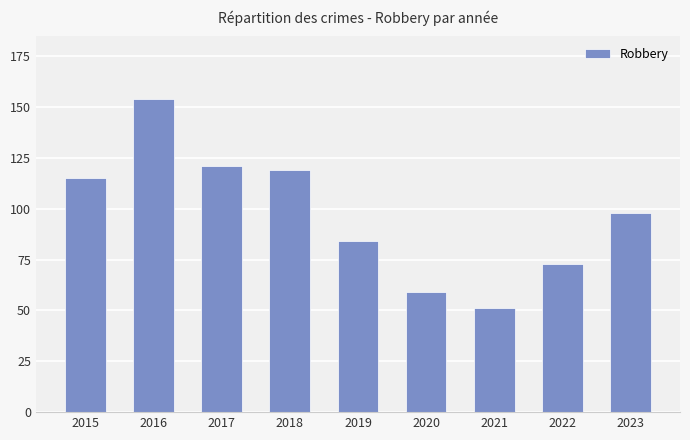

Rank the categories by value from lowest to highest.

2021, 2020, 2022, 2019, 2023, 2015, 2018, 2017, 2016